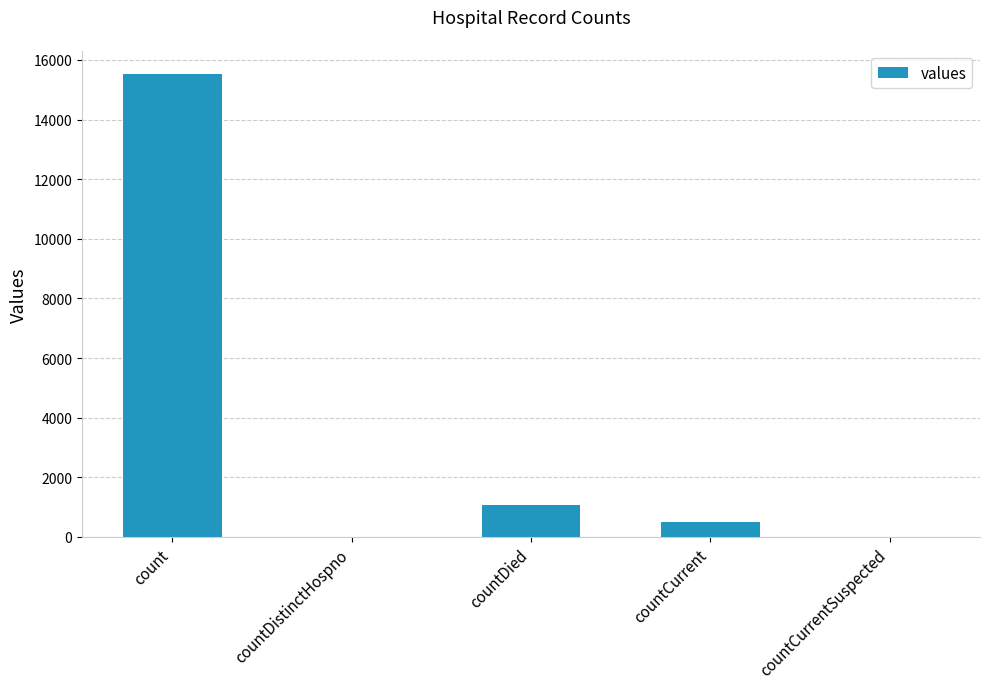

The chart shows a value of 0 at countCurrentSuspected. True or false?

True